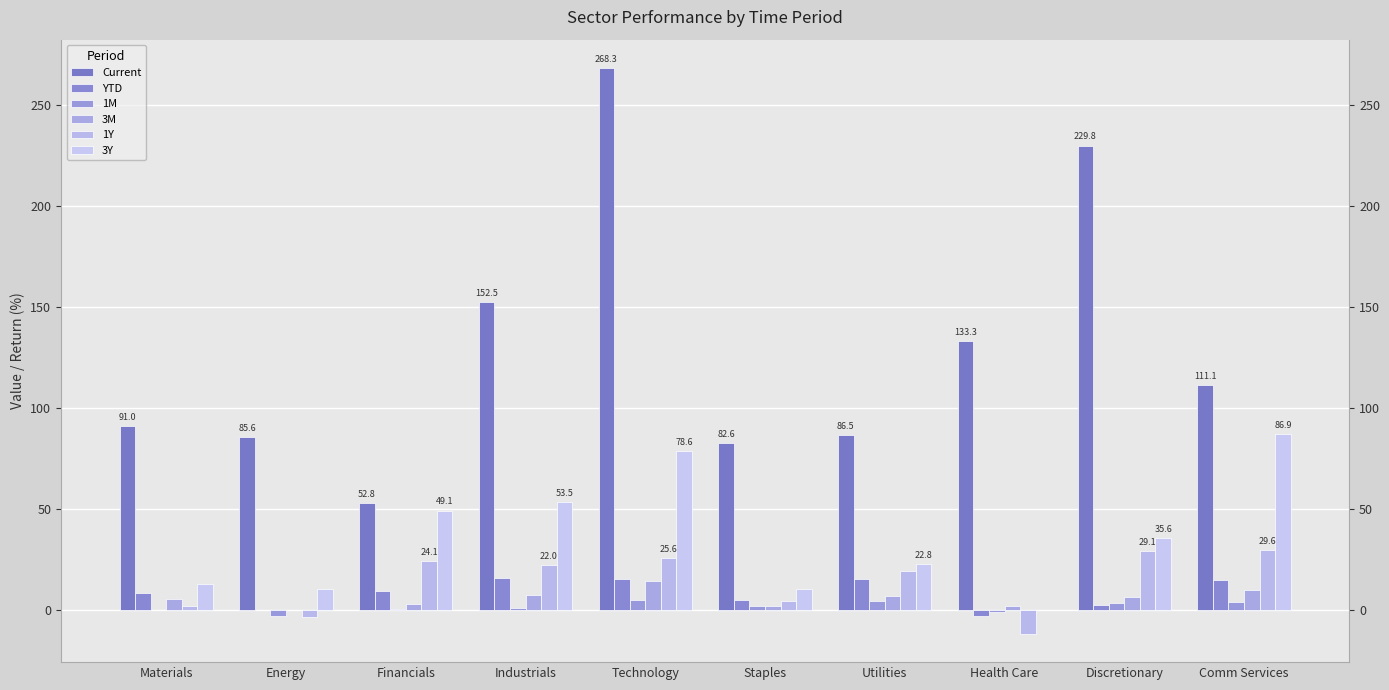

What is the approximate value of YTD at Staples?

5.1